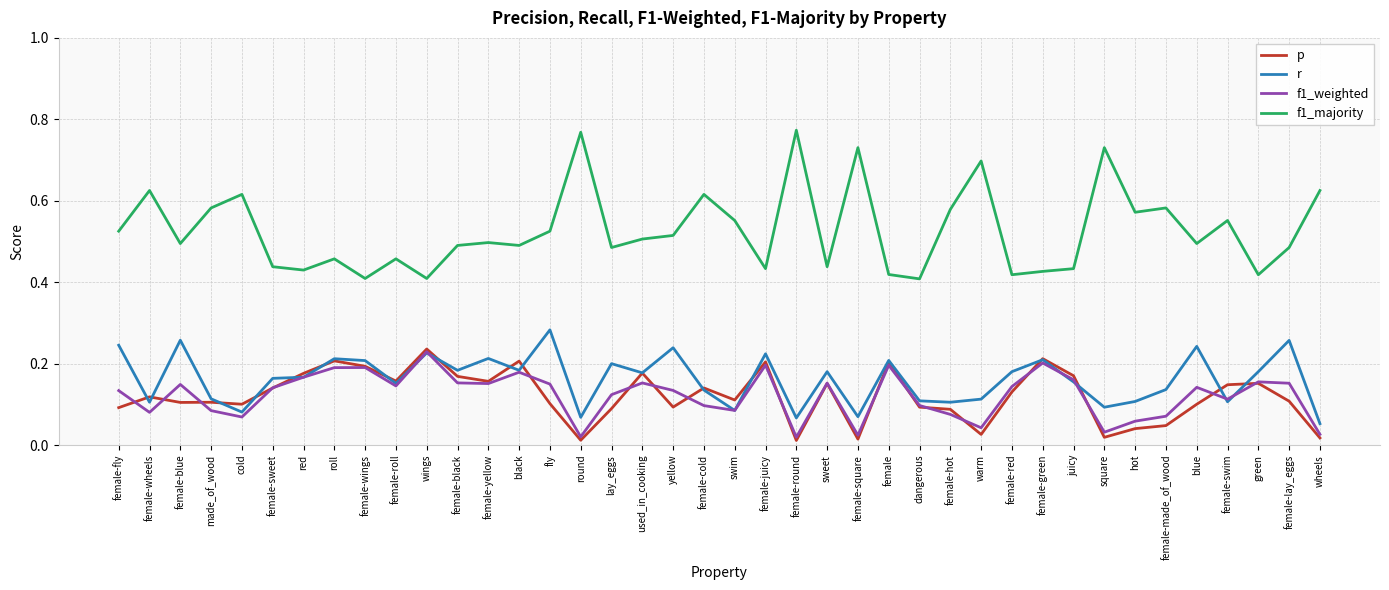

What position from the right is used_in_cooking?

23